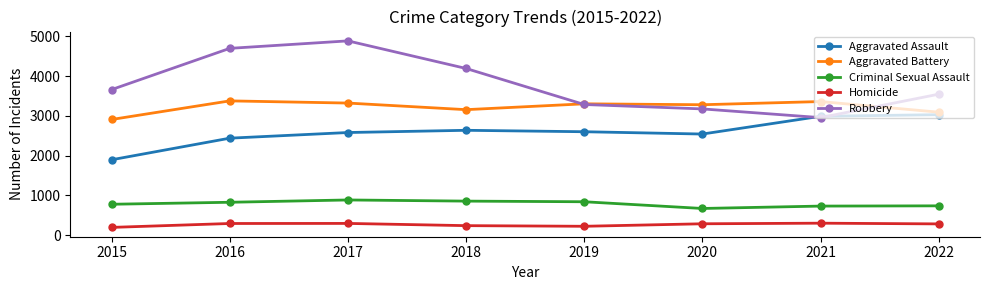

How many lines are shown in the chart?

5